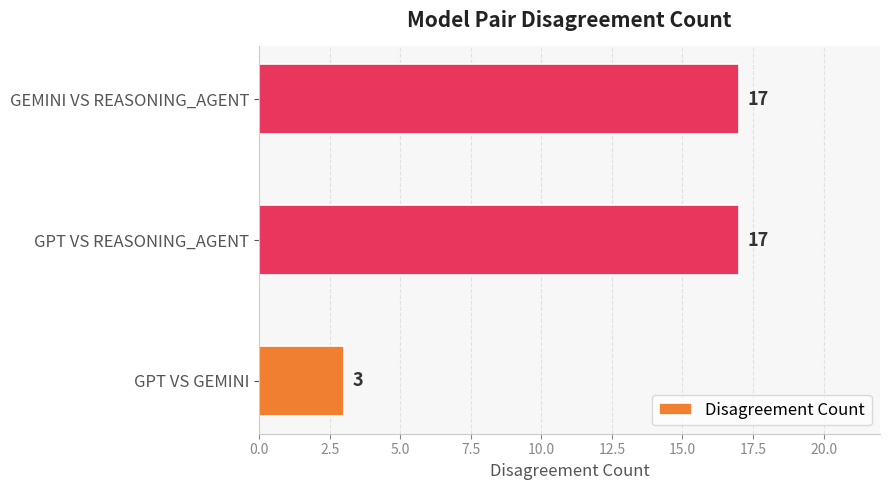

What is the greatest value displayed?

17